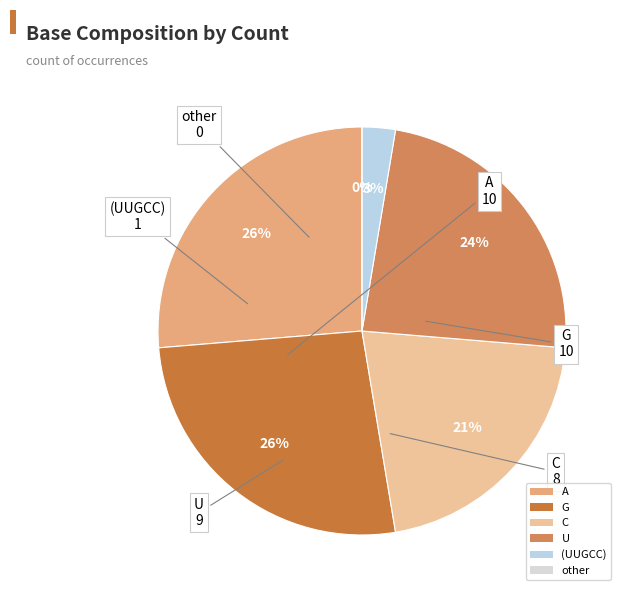

Does C represent more than half of the total?

No